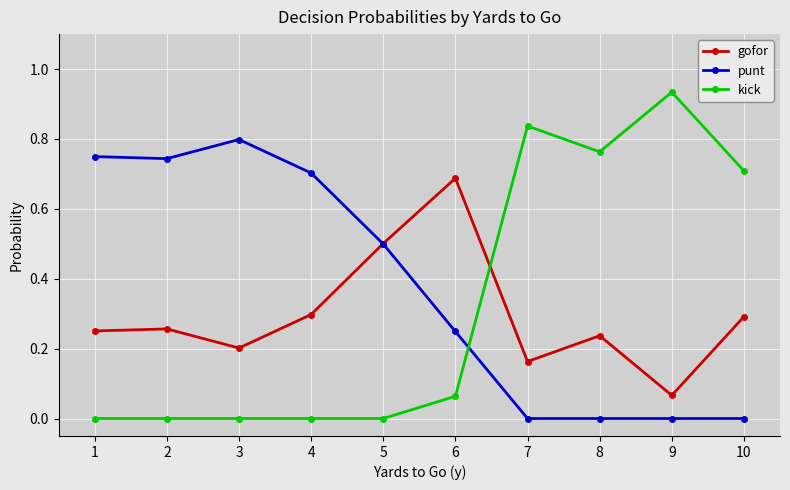

How many gofor values are between 0 and 1?

10